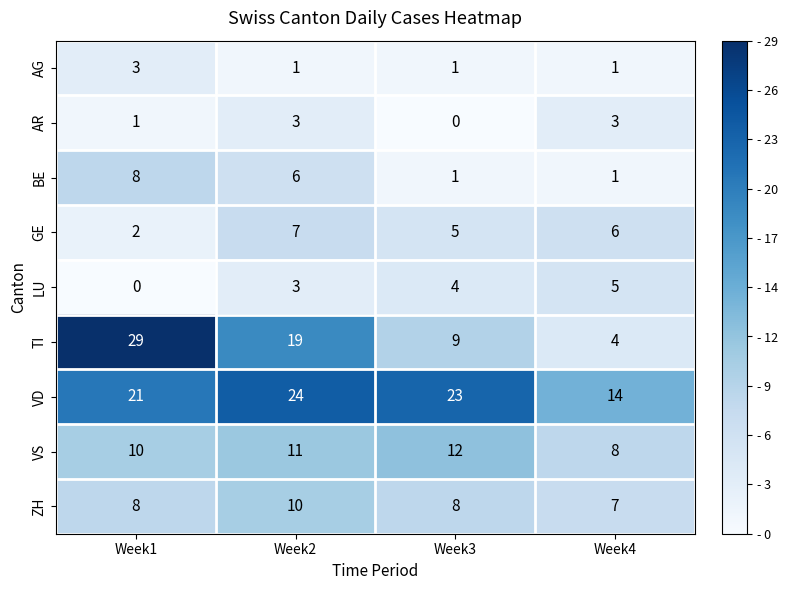

At how many categories does at least one series exceed 17?

3